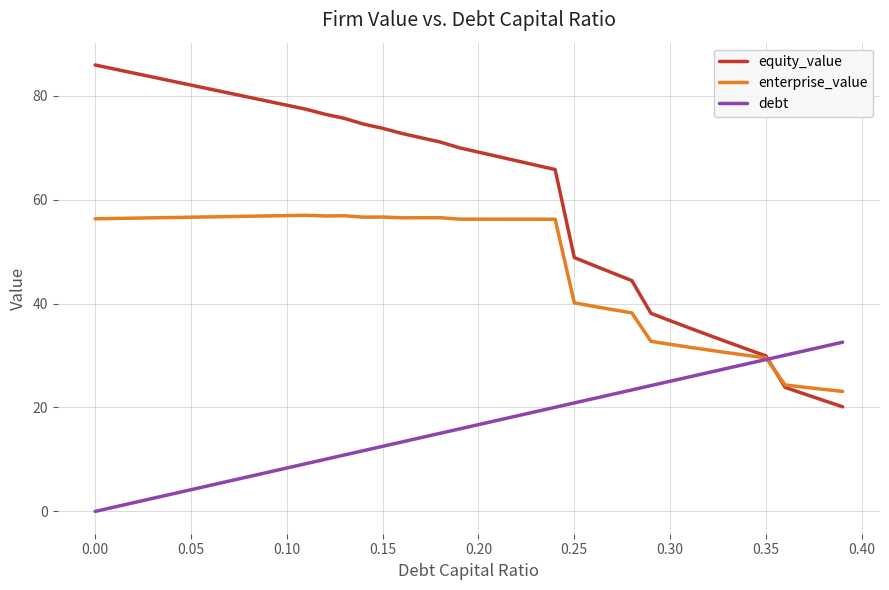

What is the greatest value displayed?

85.9